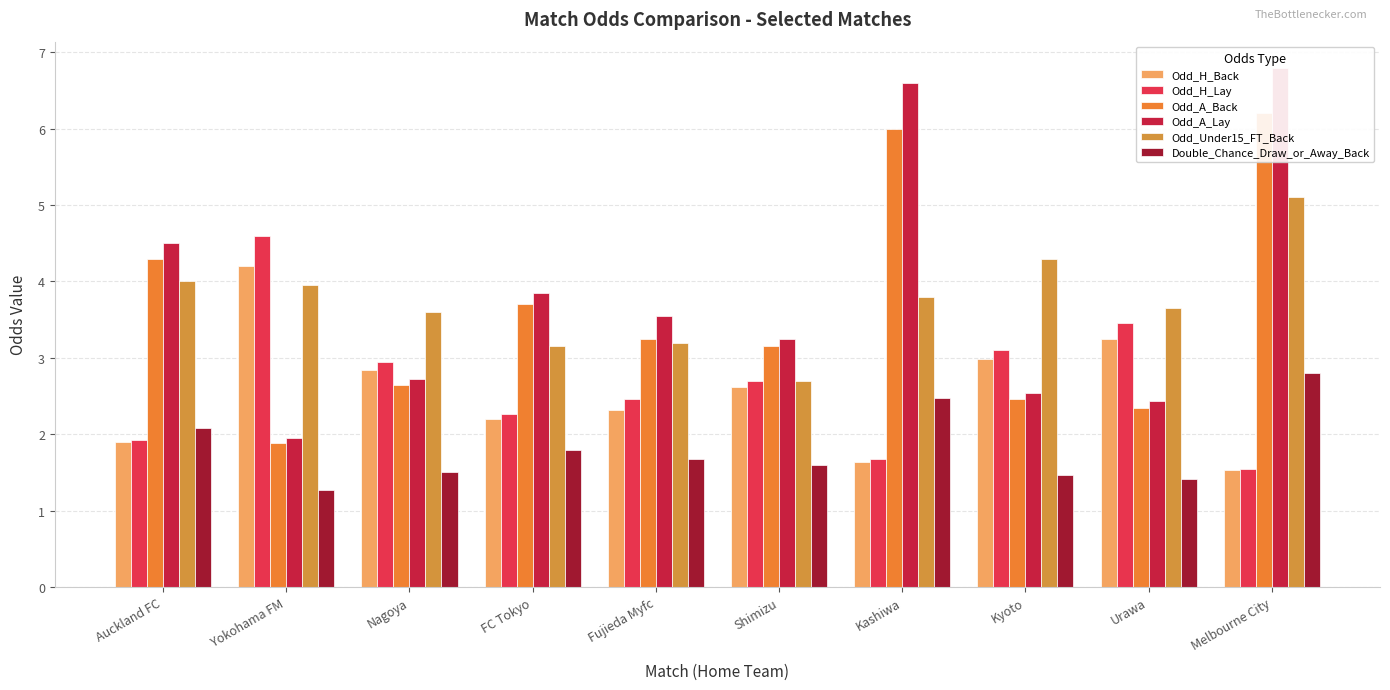

What is the value of the Double_Chance_Draw_or_Away_Back bar at the 7th from the left?

2.5